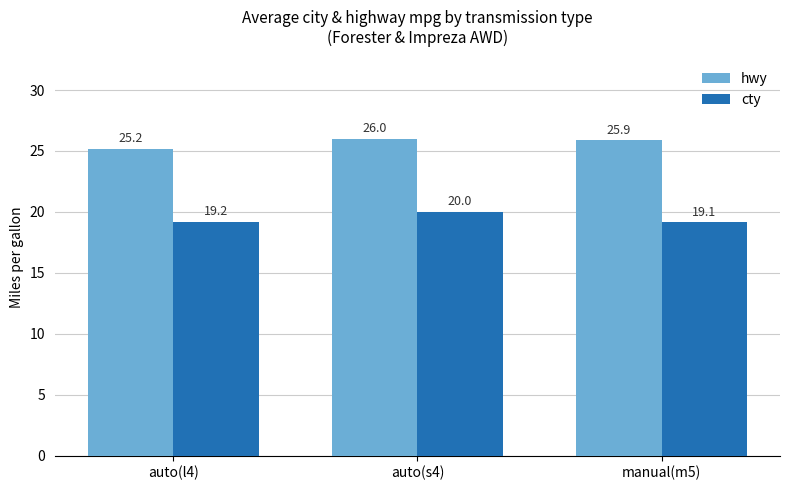

What is the label of the 2nd bar from the right?

auto(s4)